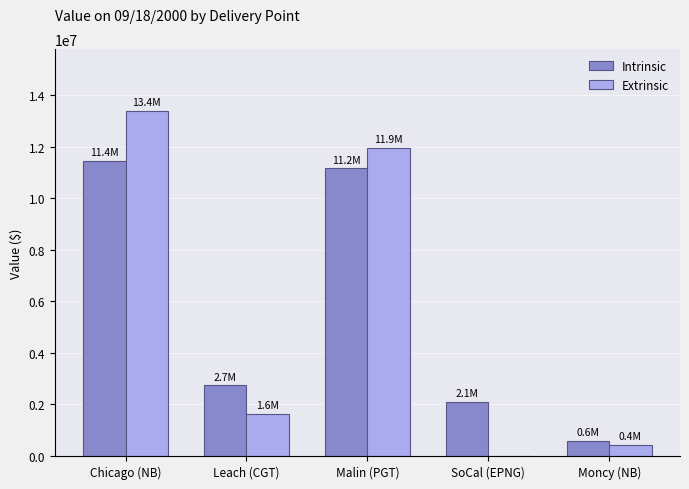

At which label is Intrinsic closest to 6016051?

Leach (CGT)